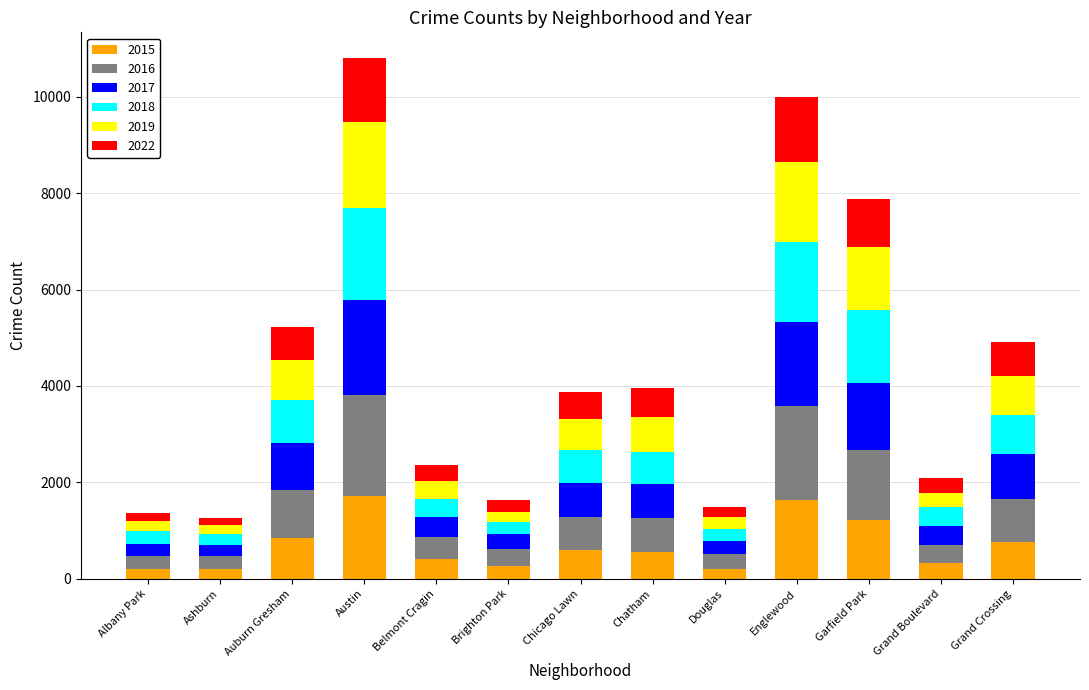

What is the total value across all series at Chatham?

3952